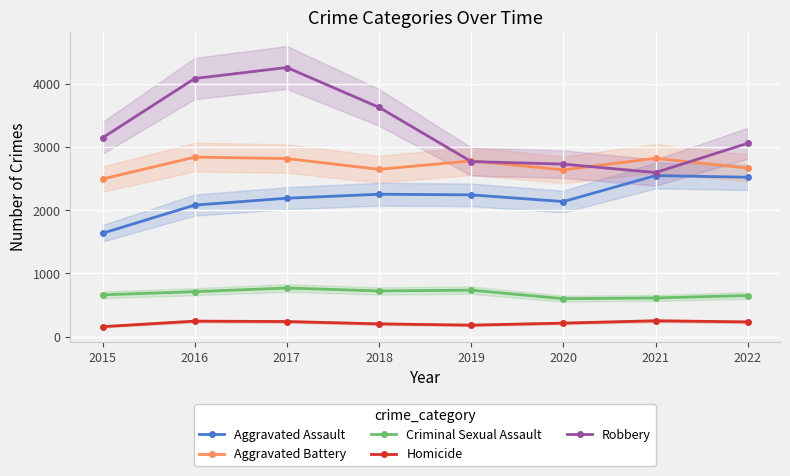

What is the average value of the Aggravated Assault series?

2200